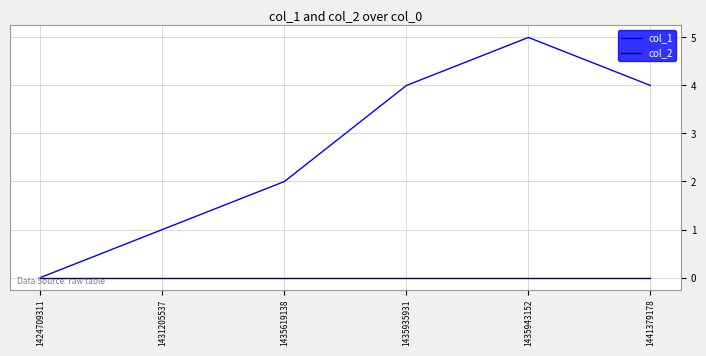

What is the sum of the col_1 values at 1431205537 and 1435619138?

3